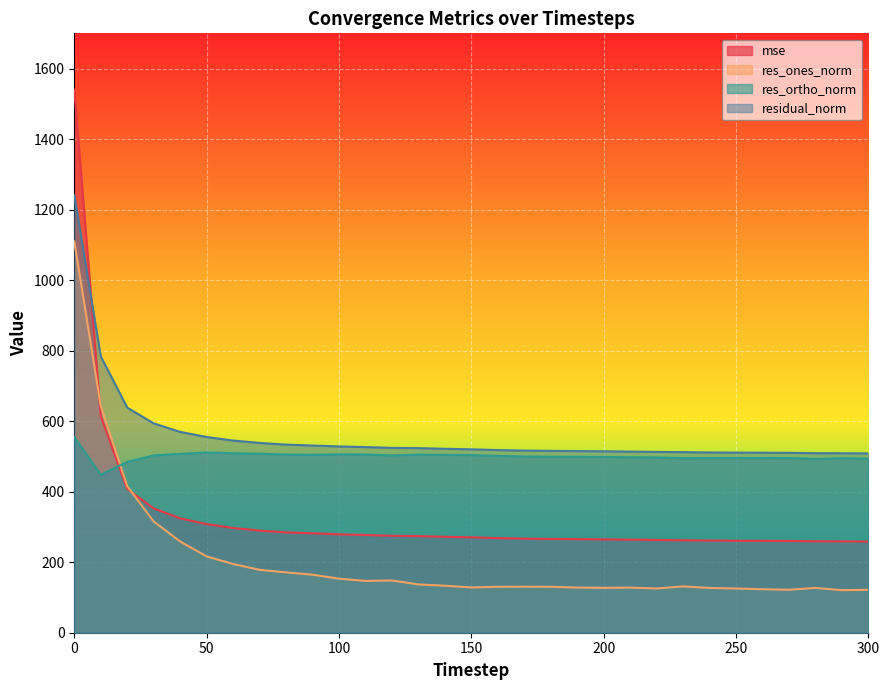

What is the difference between the second highest and minimum values in the res_ones_norm series?

522.4